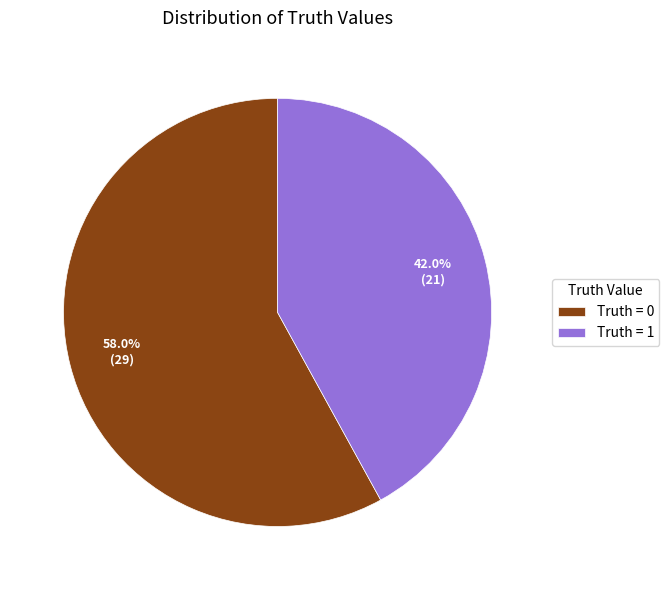

What is the total percentage of Truth = 0 and Truth = 1?

100.0%